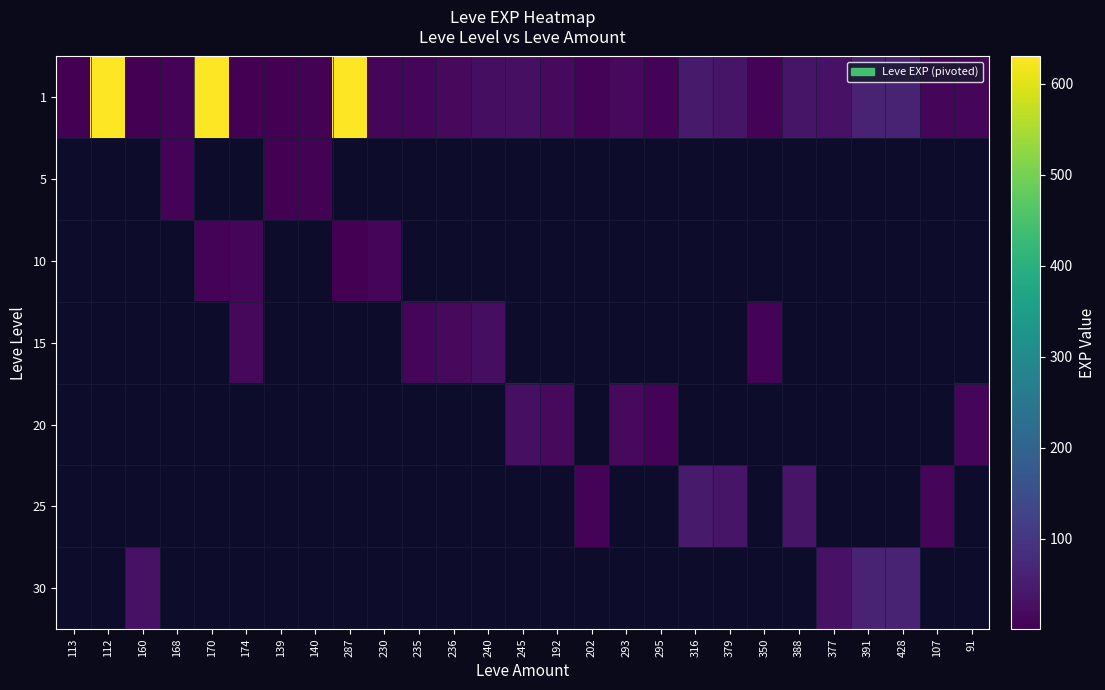

Between 316 and 202, which is larger?

316